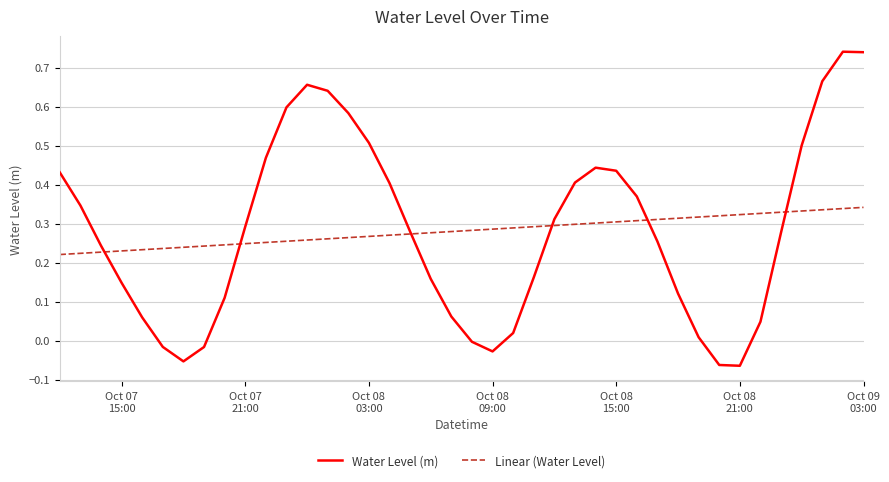

How many times do Water Level (m) and Linear (Water Level) cross each other?

6